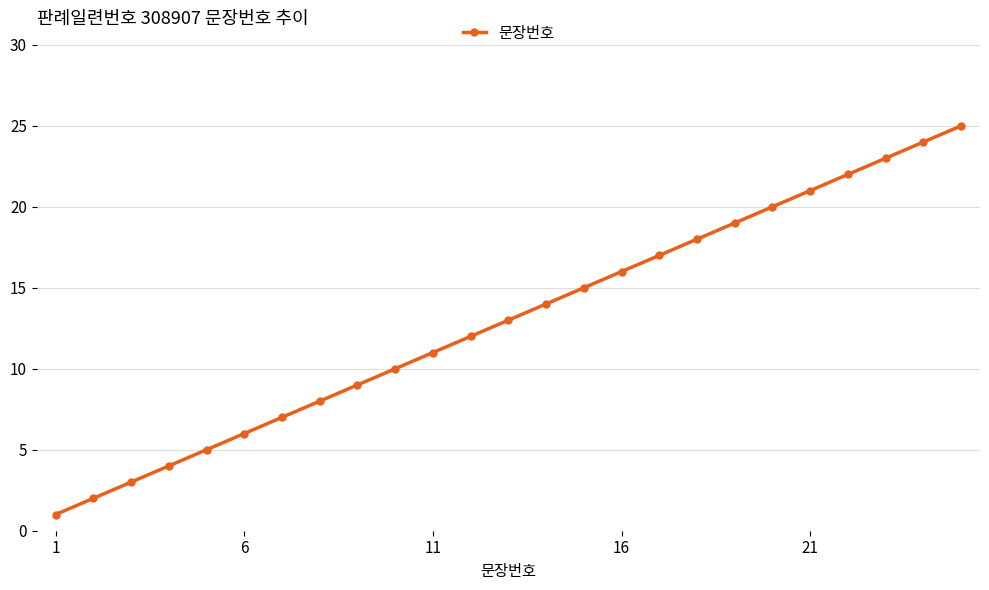

What is the maximum value shown in the chart?

25